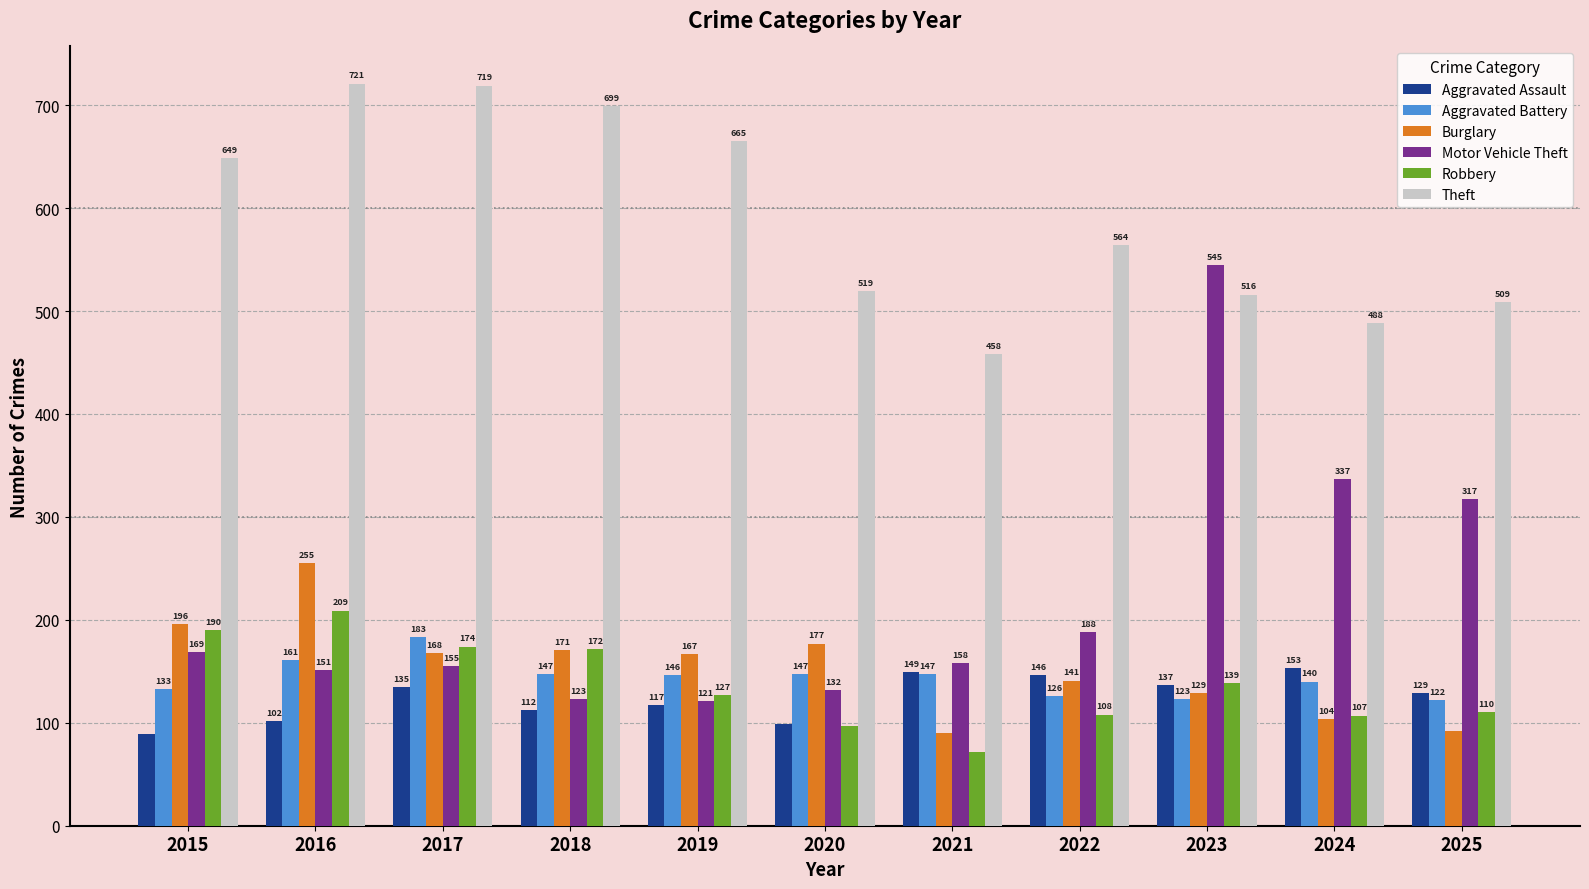

At which label is Burglary closest to 172?

2018